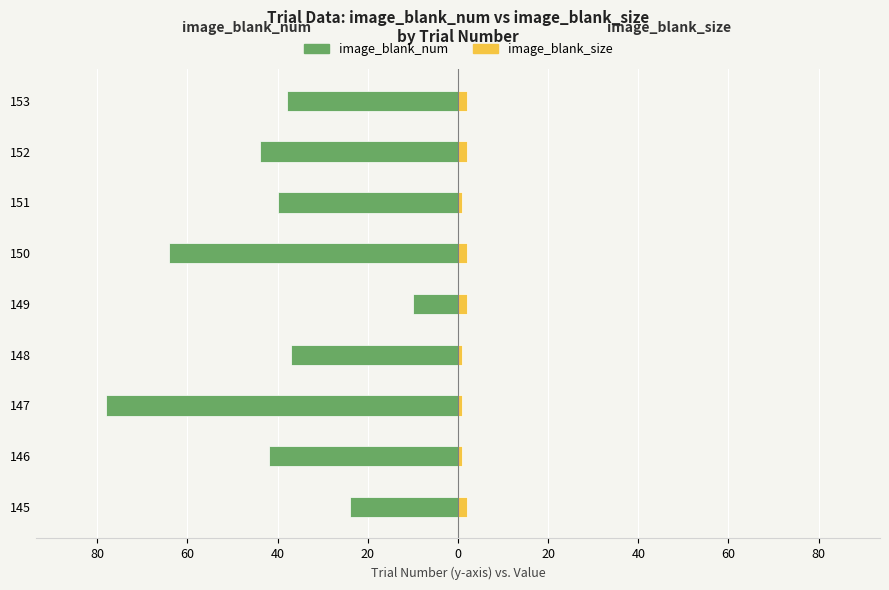

Reading left to right, extract all data points from this chart.

image_blank_num: -24	-42	-78	-37	-10	-64	-40	-44	-38
image_blank_size: 2	1	1	1	2	2	1	2	2